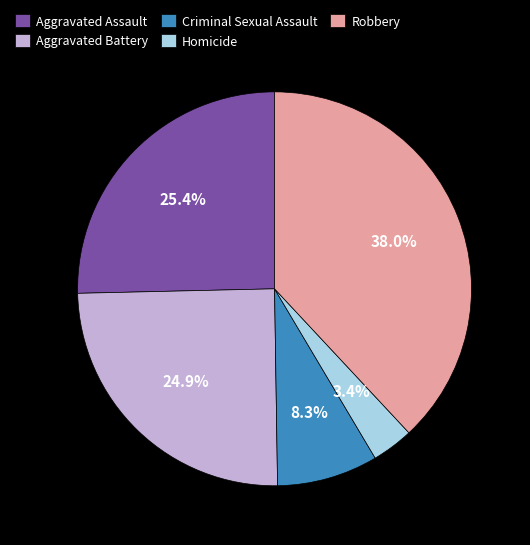

Does any single category account for the majority?

No